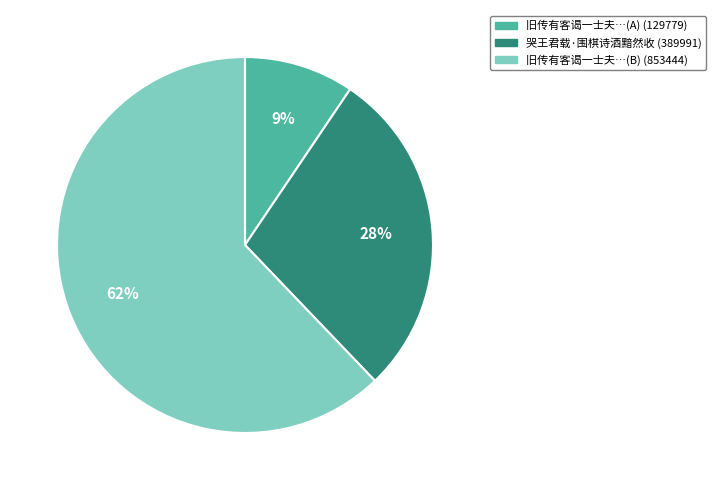

How many slices are in this pie chart?

3